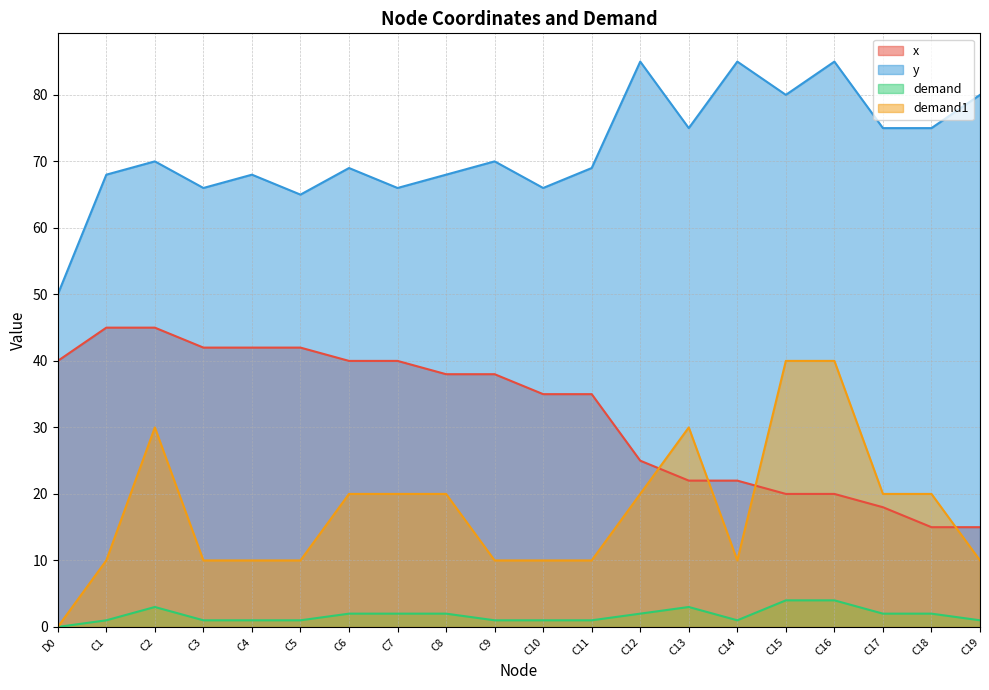

What position from the right is C14?

6